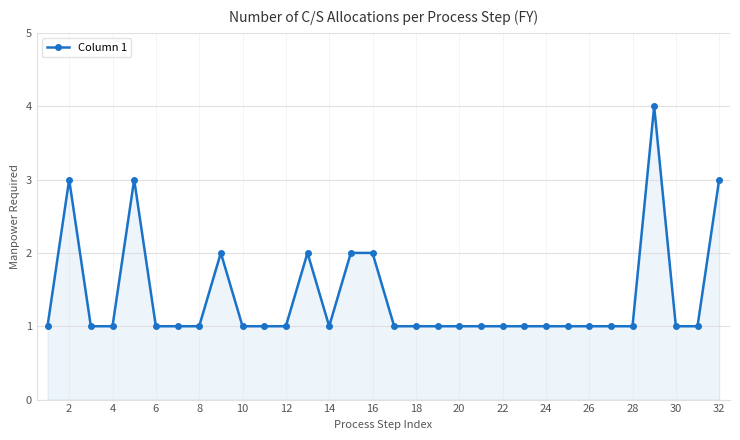

What is the value of the 9th point from the left?

2